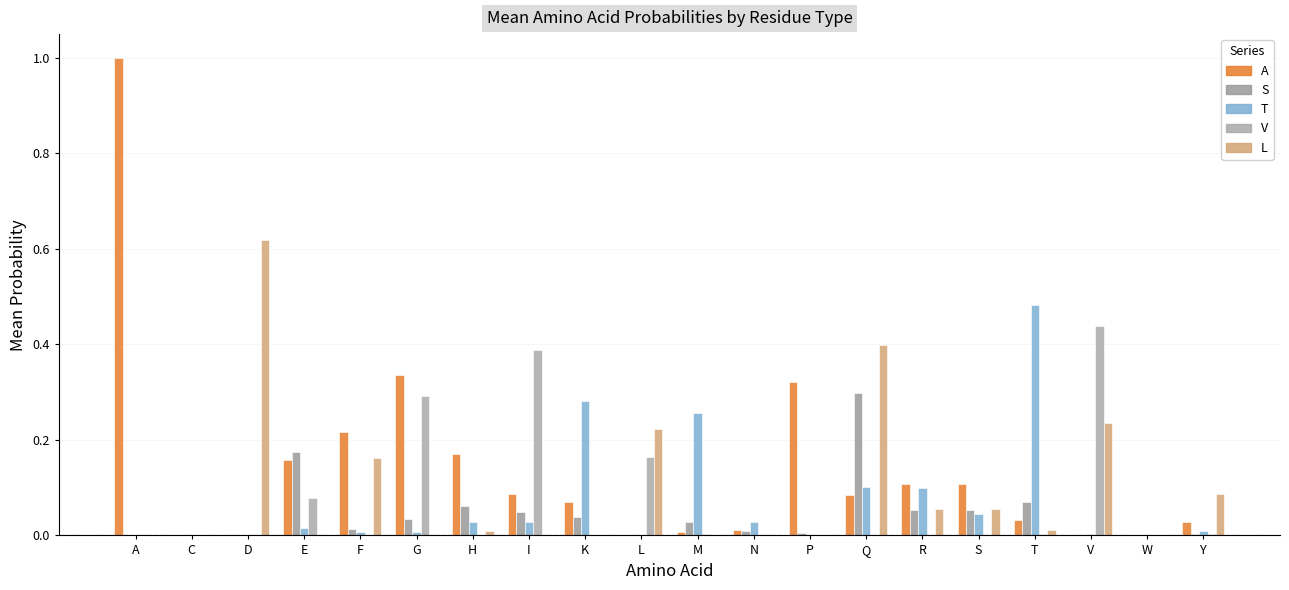

How many series are shown in this chart?

5